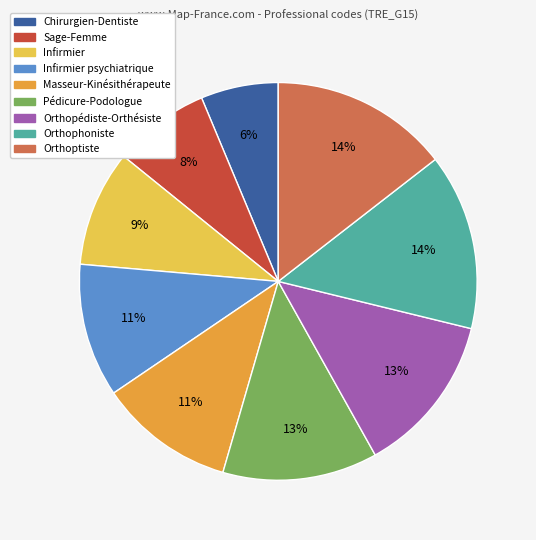

Is there a majority slice in this chart?

No